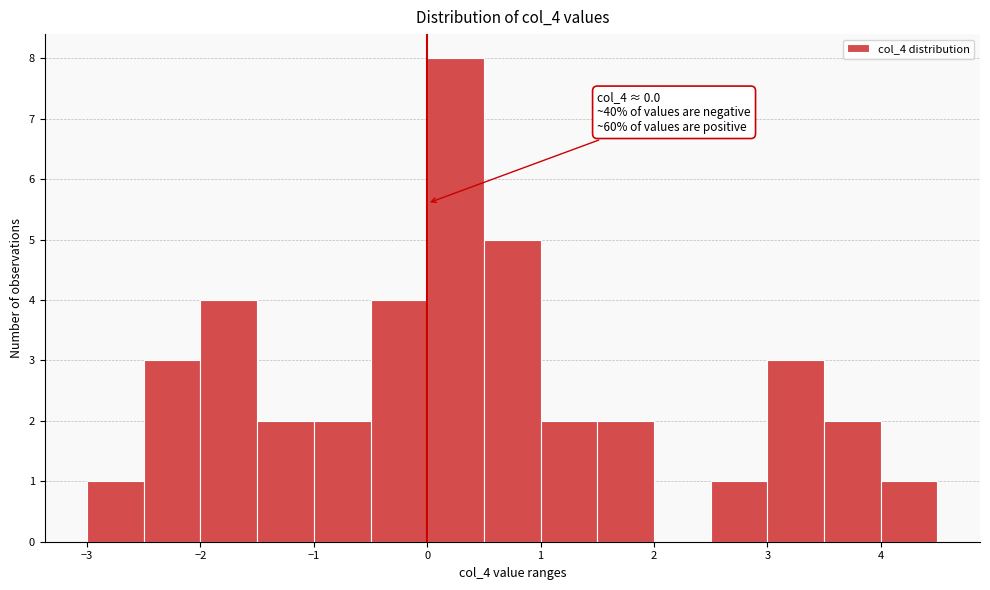

Over which range of the x-axis is the bar tallest?

0.0 to 0.5